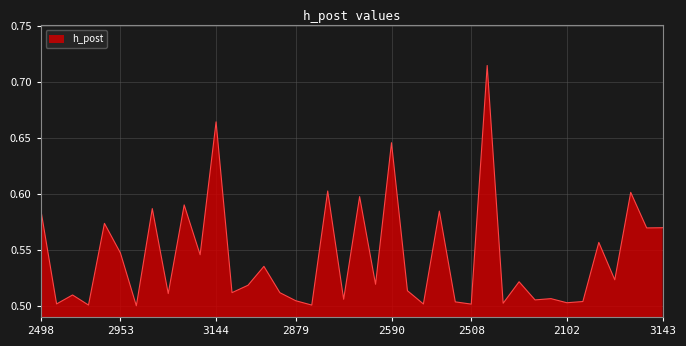

Where is the first local maximum?

2740